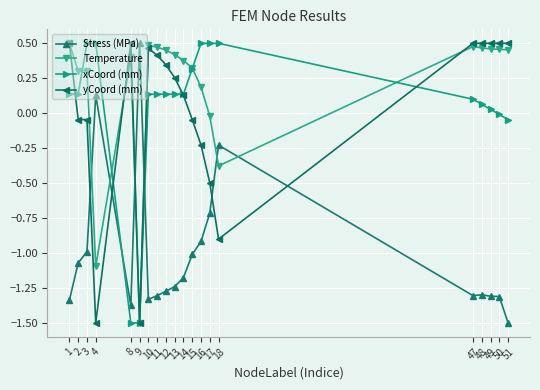

True or false: Stress (MPa) and Temperature intersect in this chart.

True